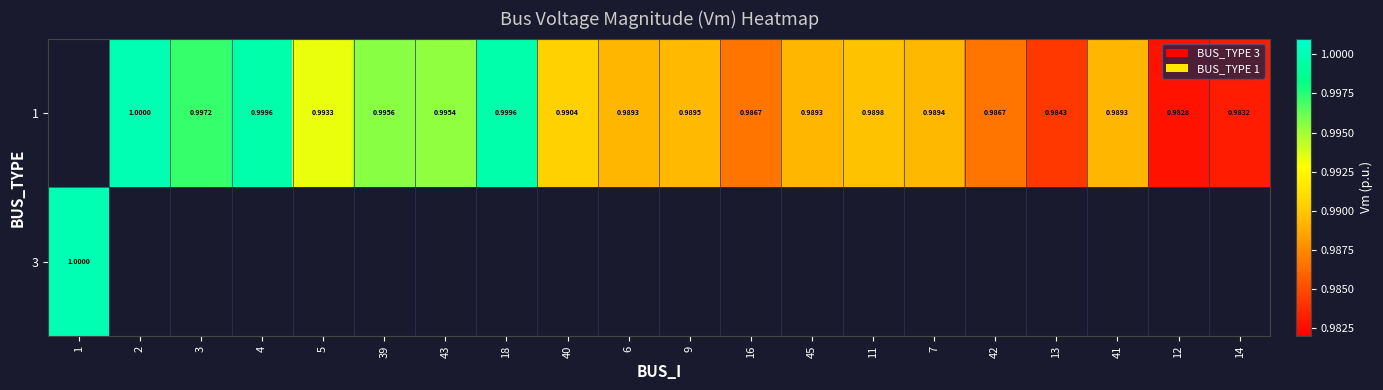

Which series has the largest range (max minus min)?

3